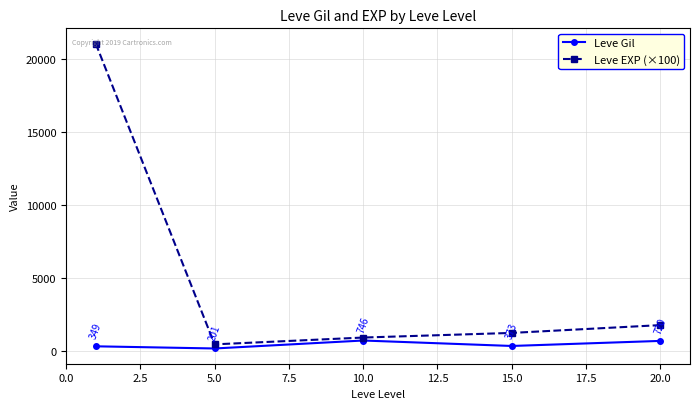

Rank the series by their average value, from lowest to highest.

Leve Gil, Leve EXP (×100)